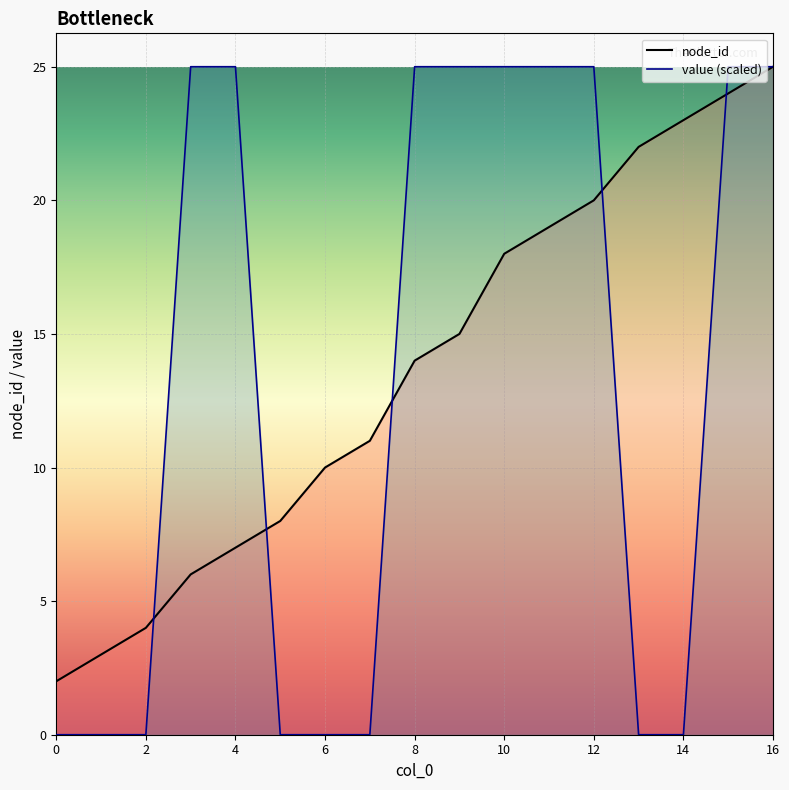

How many values in the node_id series exceed 14?

8